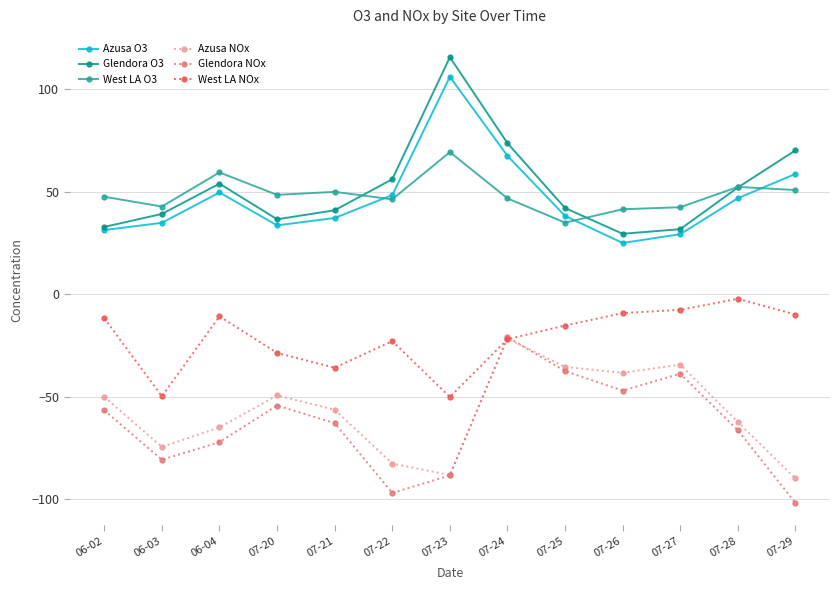

What are all the series names shown in the legend?

Azusa O3, Glendora O3, West LA O3, Azusa NOx, Glendora NOx, West LA NOx